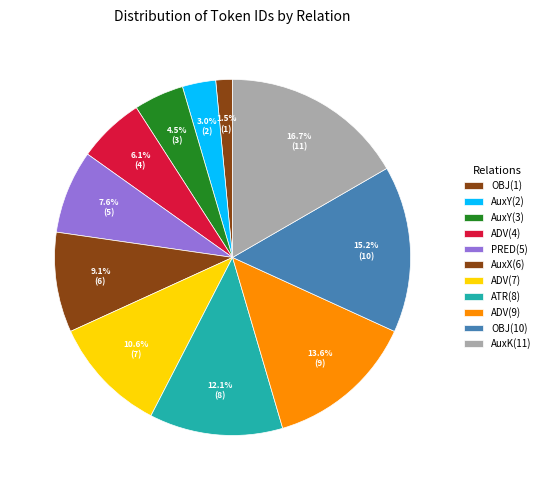

What is the ratio of the value at AuxK(11) to the value at AuxY(3)?

3.7